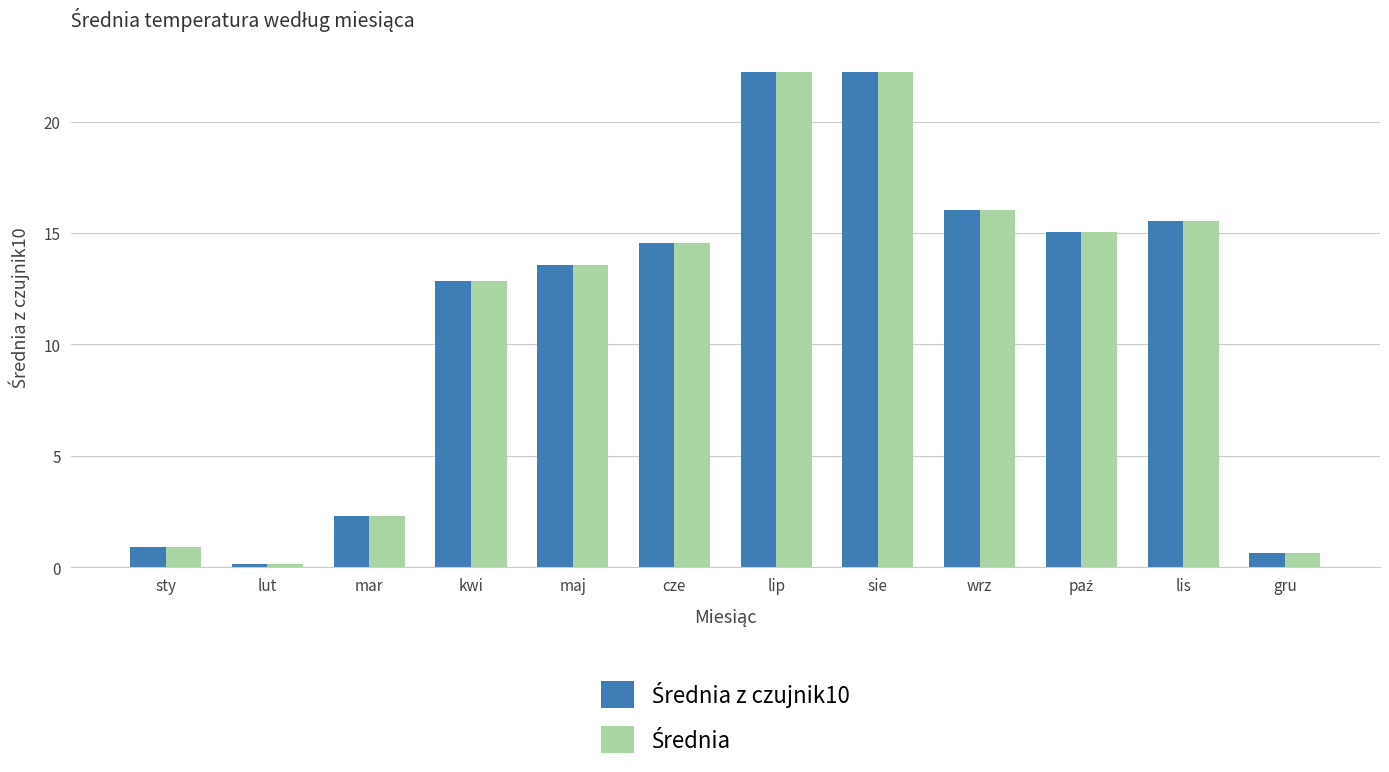

At how many categories does at least one series exceed 11?

8